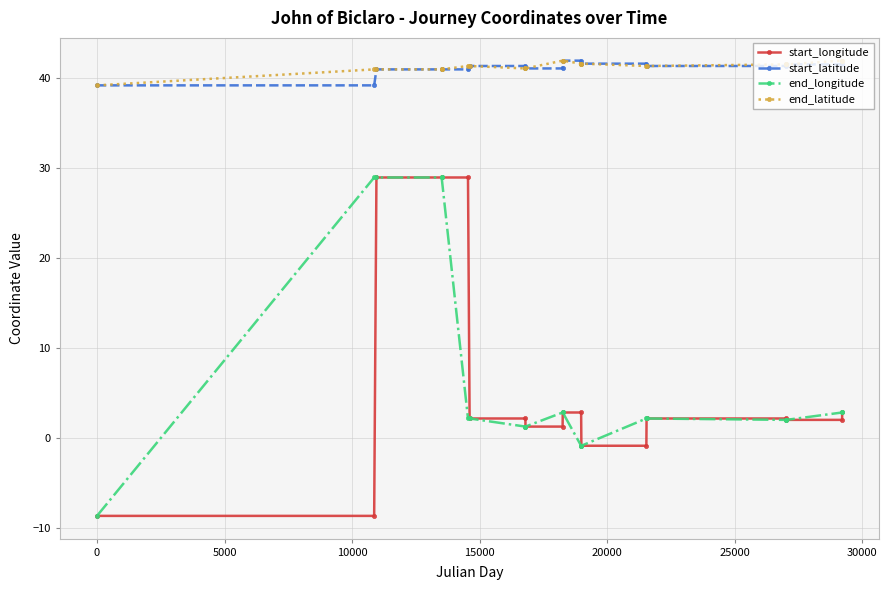

What is the value of the end_latitude point at the 18th from the left?

42.0